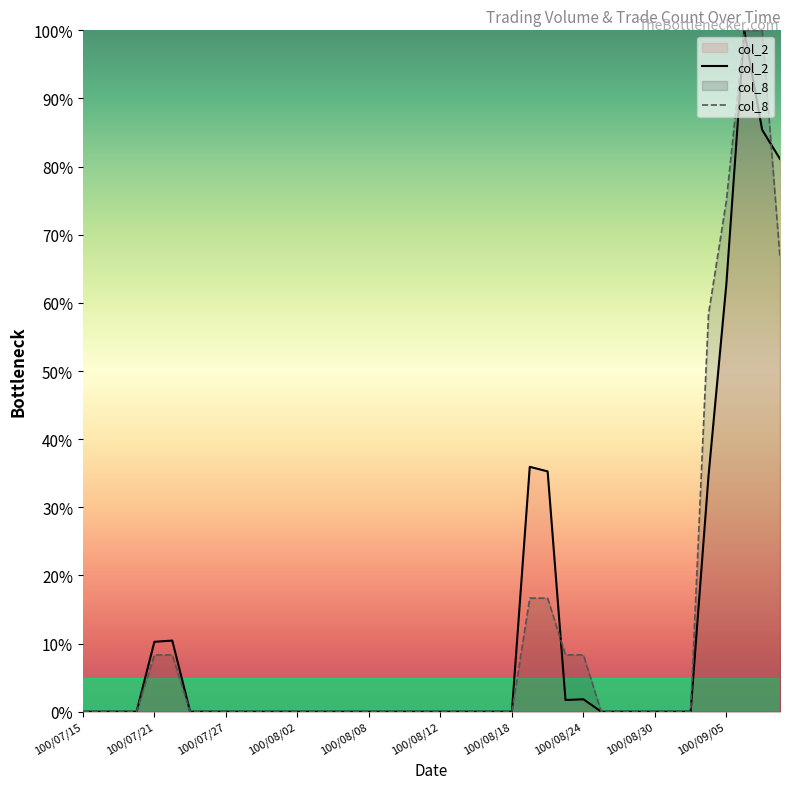

What is the average value of the col_8 series?

11.7